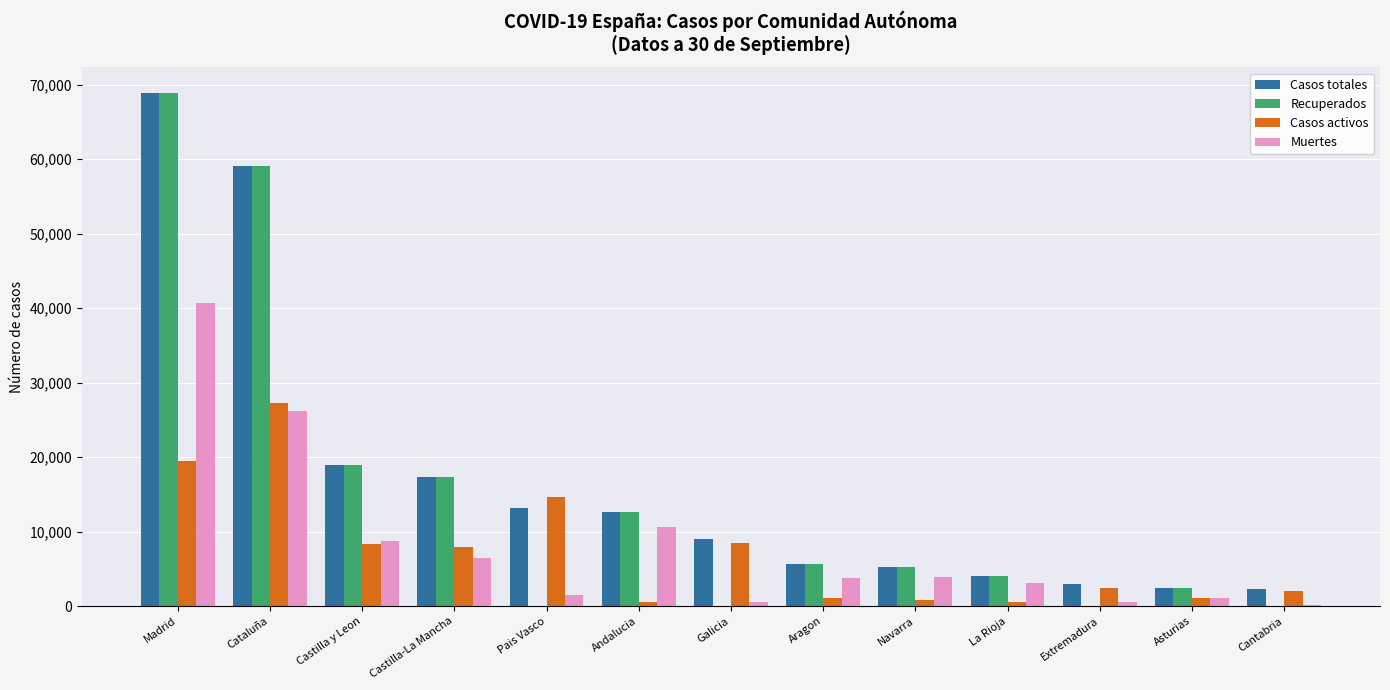

What is the greatest value displayed?

68852